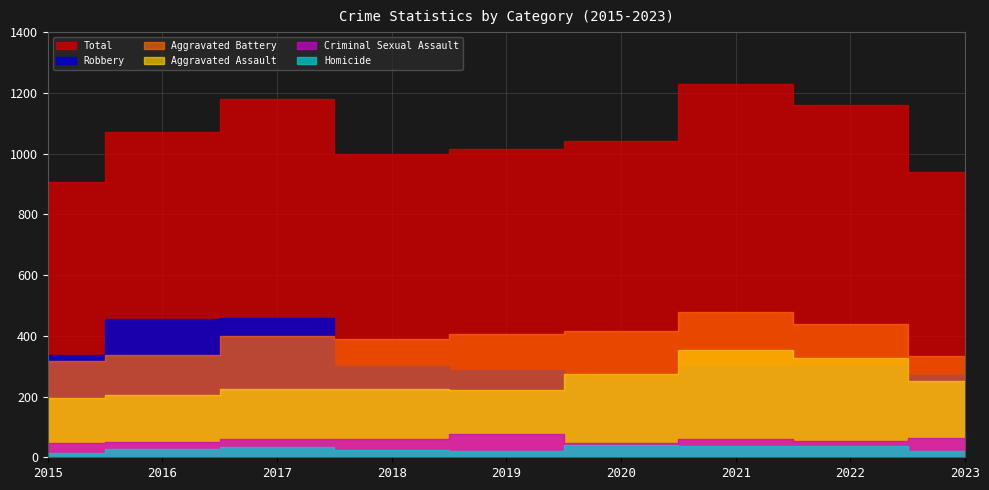

Which series has the widest spread of values?

Total